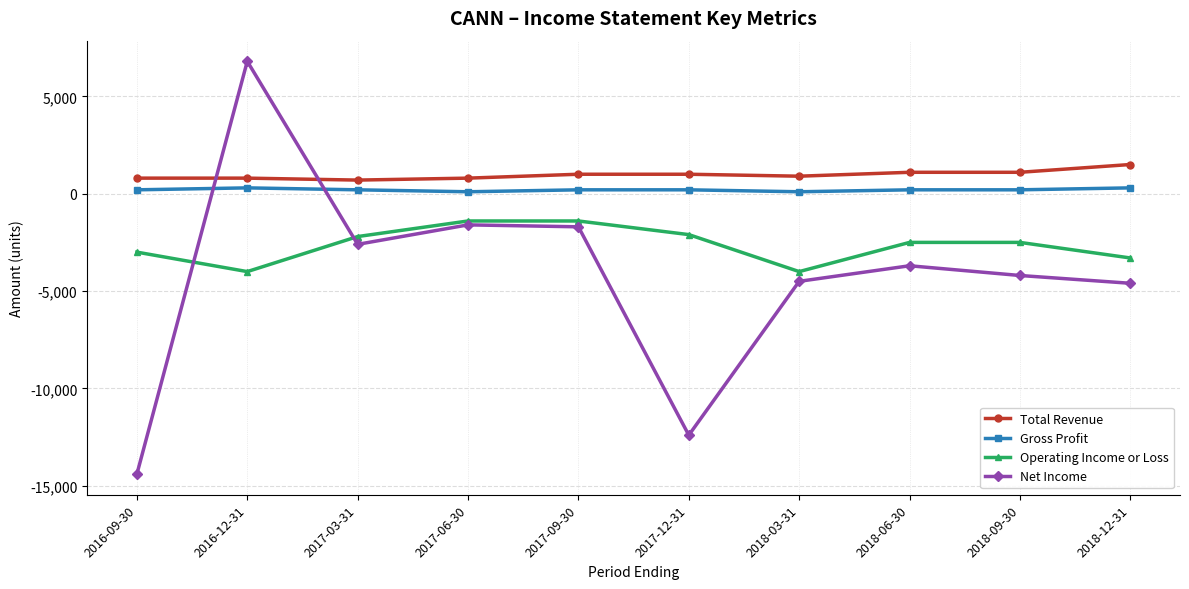

What is the difference between the maximum and minimum values in the Net Income series?

21200